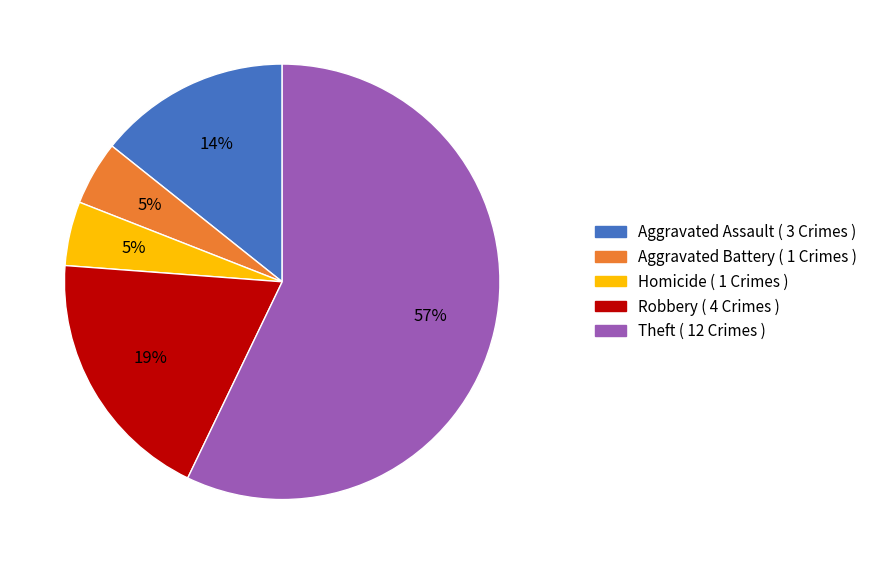

Does any single category account for the majority?

Yes